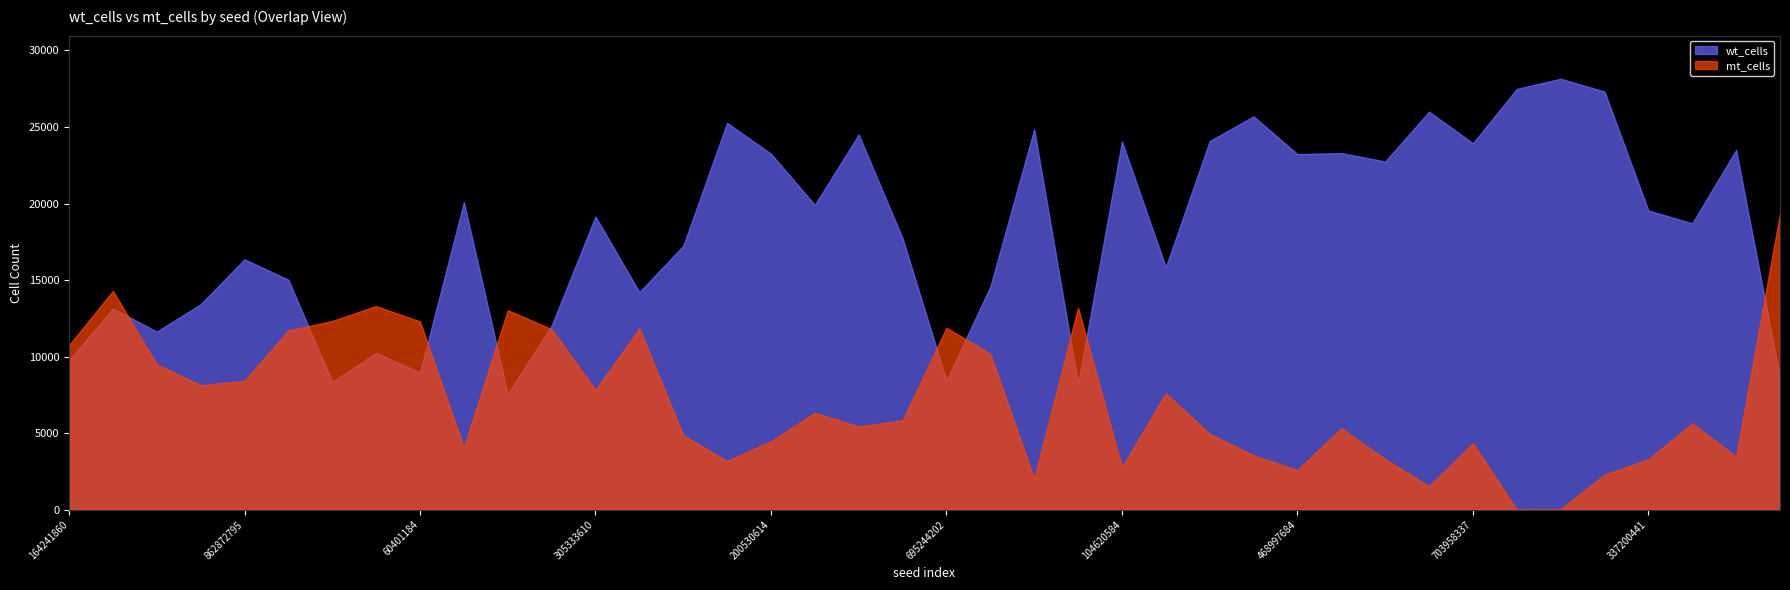

At which label does wt_cells first exceed 19156?

868421137